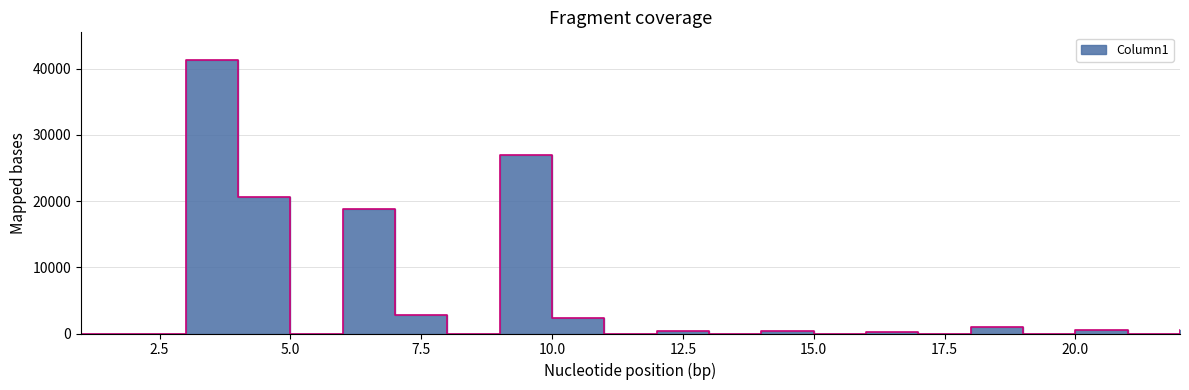

How many points are lower than both their immediate neighbors (excluding endpoints)?

8